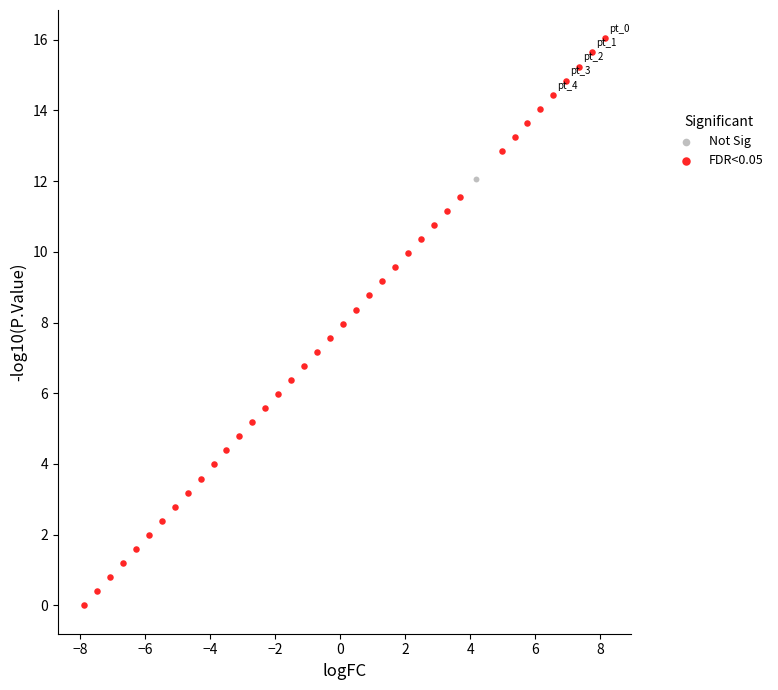

What are all the series names shown in the legend?

Not Sig, FDR<0.05